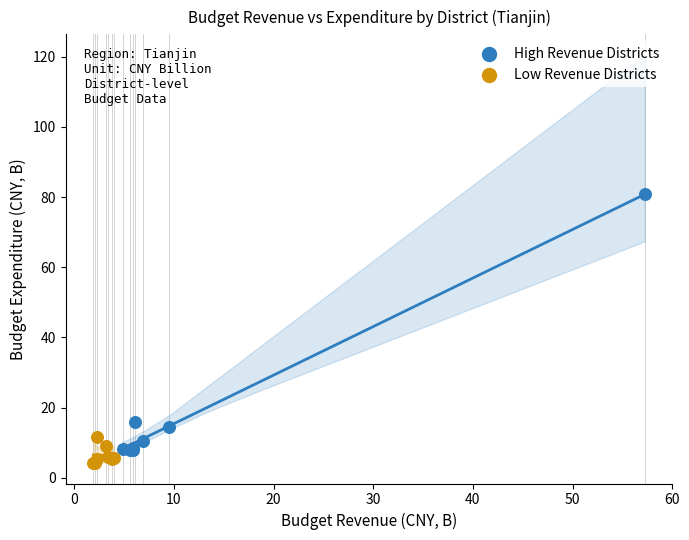

Which series reaches the maximum Y coordinate?

High Revenue Districts